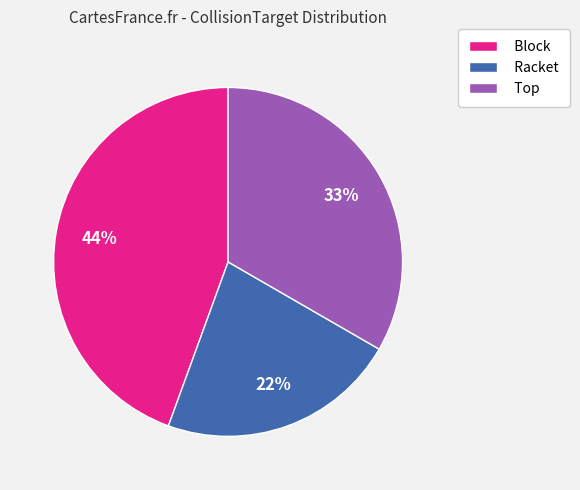

Does any single category account for the majority?

No